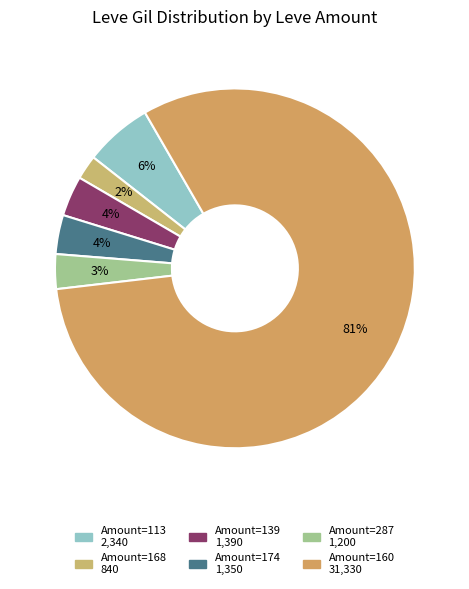

Does any single category account for the majority?

Yes